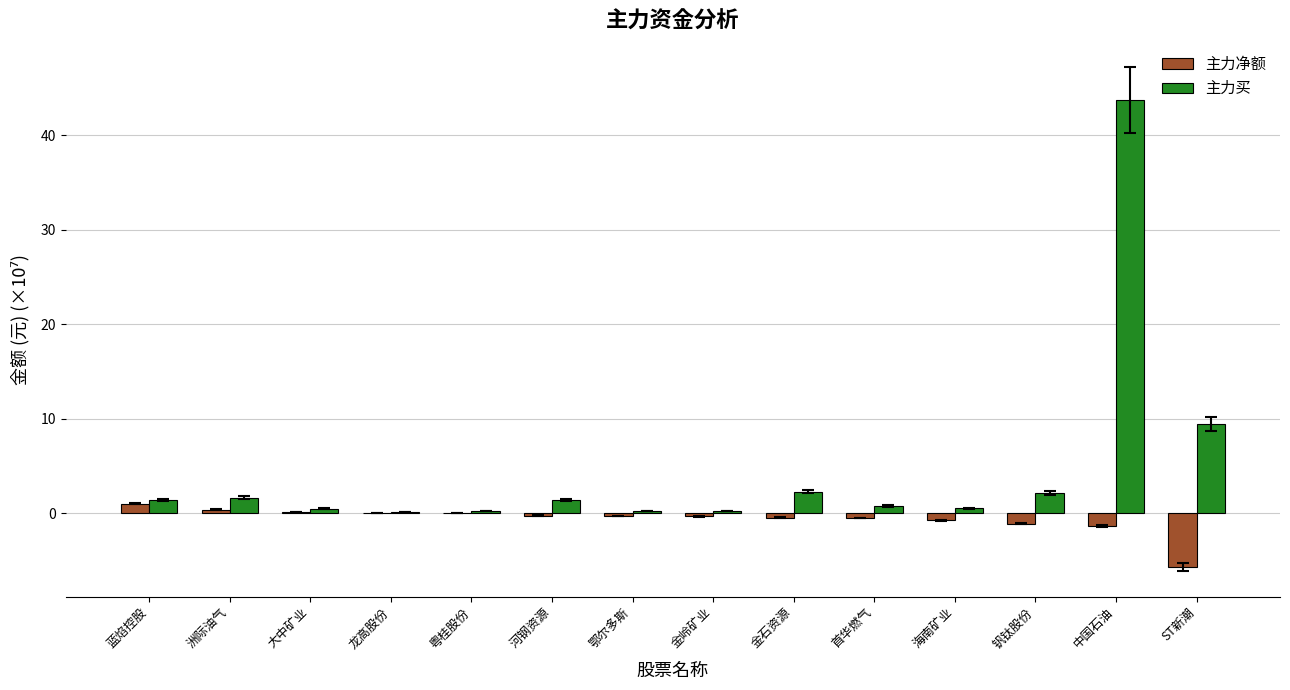

What is the maximum value shown in the chart?

43.7